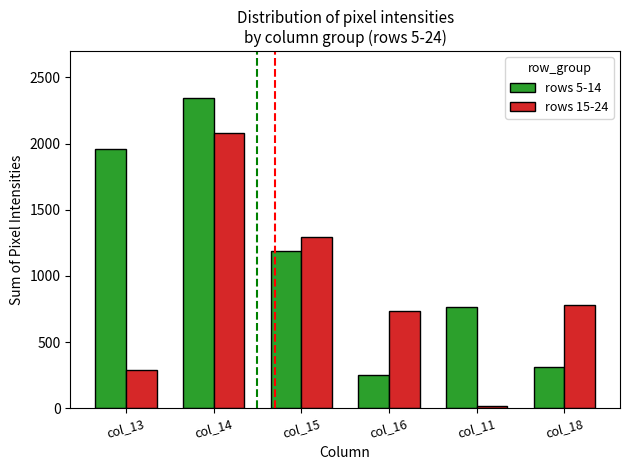

What is the total value across all series at col_16?

985